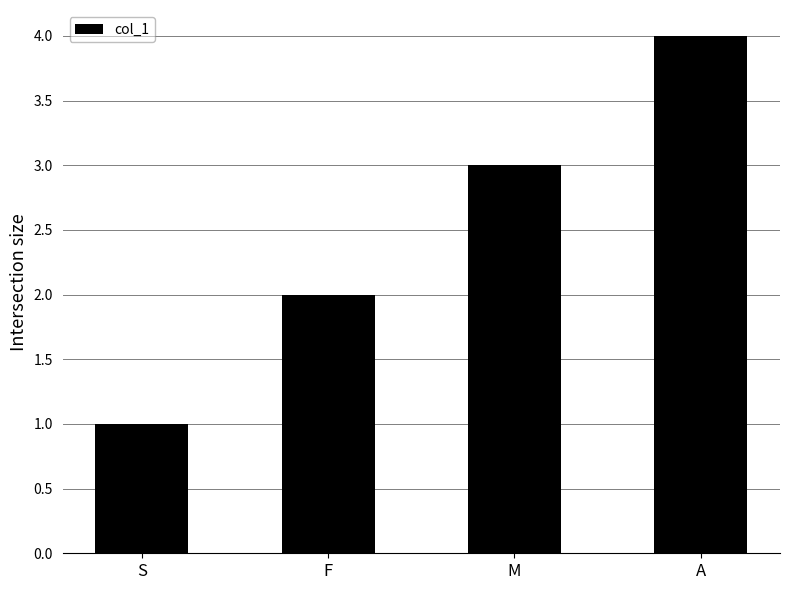

What is the difference between the maximum and minimum values?

3